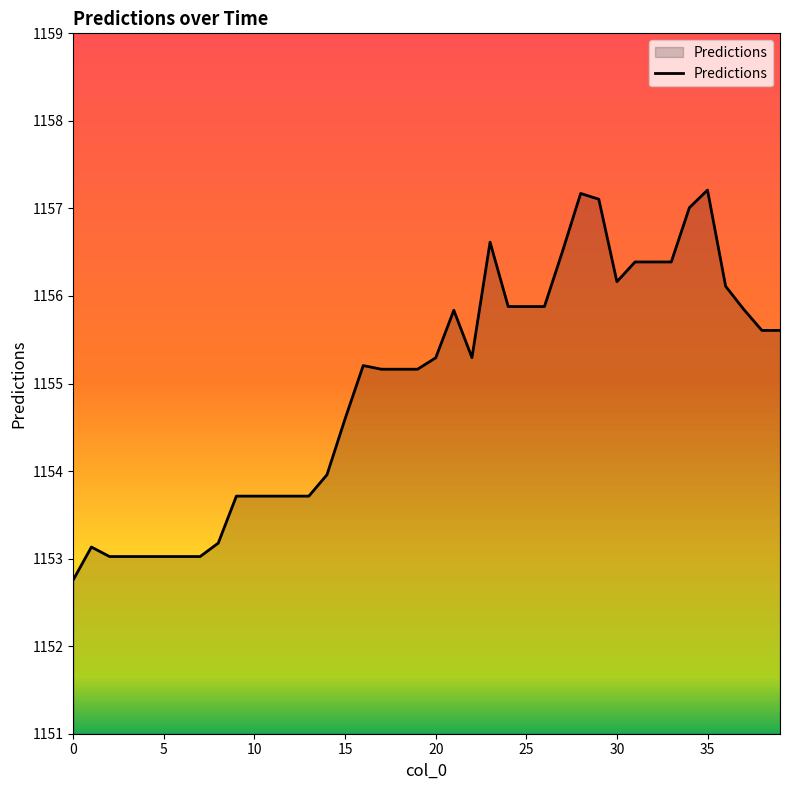

How many categories are shown in the chart?

40